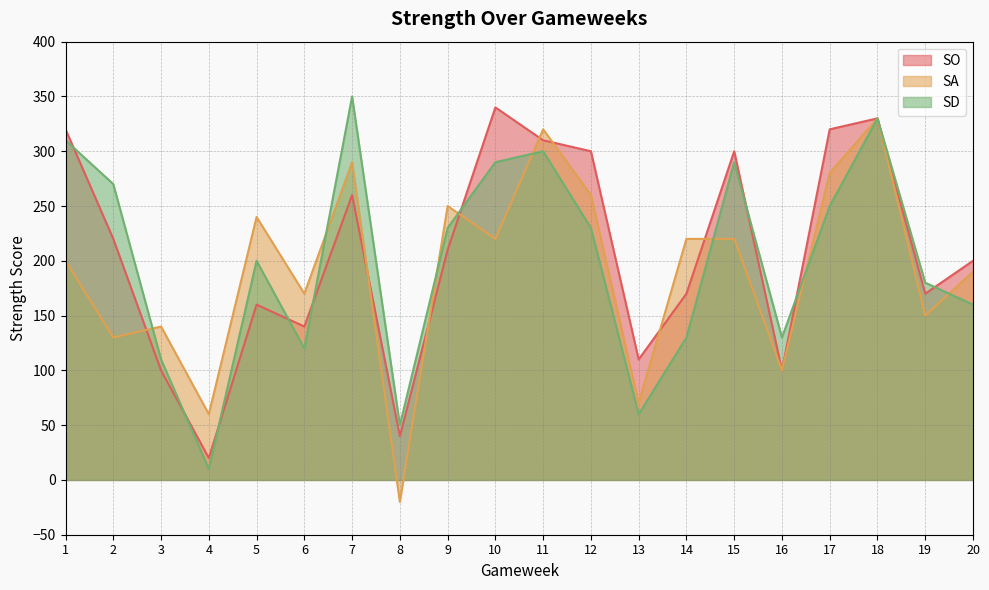

What is the average value of the SA series?

191